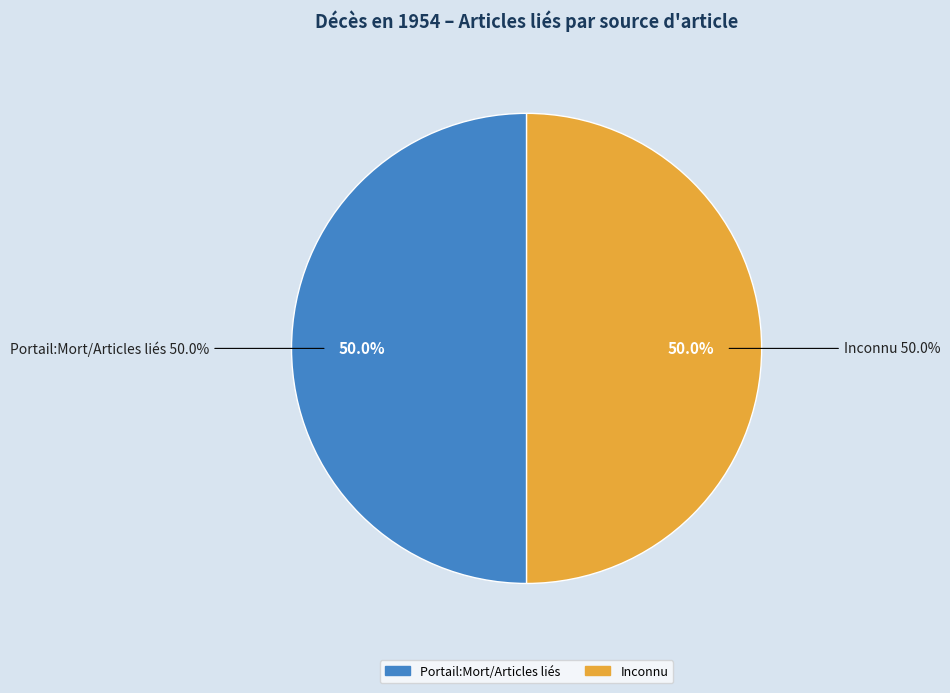

How many segments does this pie chart have?

2